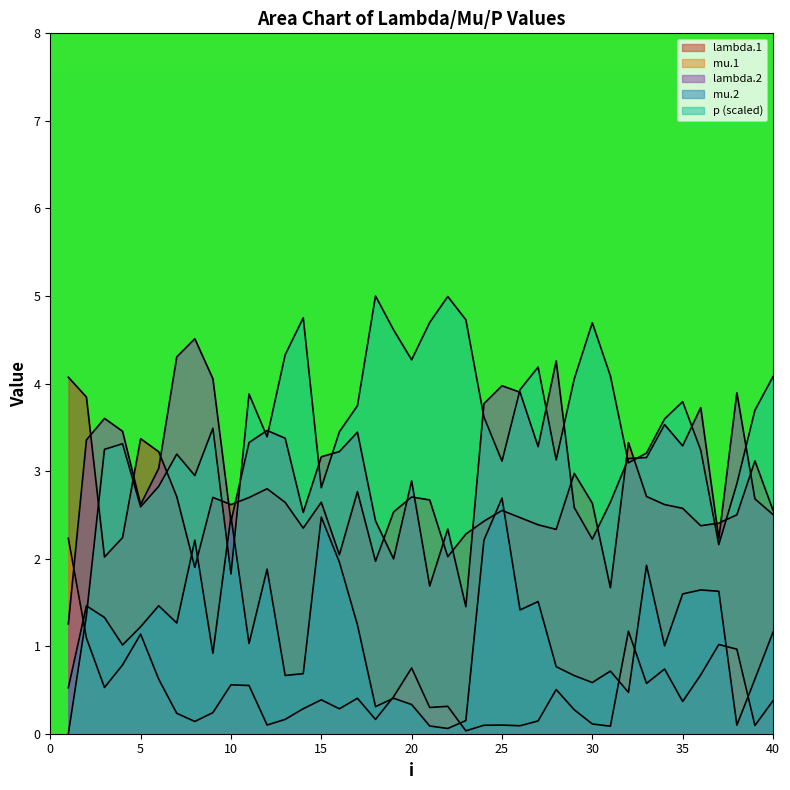

Reading right to left, what are all the values shown in this chart?

lambda.1: 2.6	3.1	2.5	2.4	2.4	2.6	2.6	2.7	3.3	1.7	2.6	3.0	2.3	2.4	2.5	2.6	2.4	2.3	2.0	2.7	2.7	2.5	2.0	2.8	2.0	2.6	2.3	2.6	2.8	2.7	2.6	2.7	1.9	2.7	3.2	3.4	2.2	2.0	3.8	4.1
mu.1: 0.4	0.1	1.0	1.0	0.7	0.4	0.7	0.6	1.2	0.1	0.1	0.3	0.5	0.1	0.1	0.1	0.1	0.0	0.3	0.3	0.8	0.4	0.2	0.4	0.3	0.4	0.3	0.2	0.1	0.6	0.6	0.2	0.1	0.2	0.6	1.1	0.8	0.5	1.1	2.2
lambda.2: 2.5	2.7	3.9	2.2	3.7	3.3	3.5	3.2	3.1	2.6	2.2	2.6	4.3	3.3	3.9	4.0	3.8	1.5	2.3	1.7	2.9	2.0	2.4	3.4	3.2	3.2	2.5	3.4	3.5	3.3	2.4	4.1	4.5	4.3	3.0	2.6	3.5	3.6	3.4	1.3
mu.2: 1.2	0.6	0.1	1.6	1.6	1.6	1.0	1.9	0.5	0.7	0.6	0.7	0.8	1.5	1.4	2.7	2.2	0.2	0.1	0.1	0.3	0.4	0.3	1.2	2.0	2.5	0.7	0.7	1.9	1.0	2.5	0.9	2.2	1.3	1.5	1.2	1.0	1.3	1.5	0.5
p: 4.1	3.7	2.9	2.2	3.2	3.8	3.6	3.2	3.1	4.1	4.7	4.1	3.1	4.2	3.9	3.1	3.6	4.7	5.0	4.7	4.3	4.6	5.0	3.7	3.4	2.8	4.8	4.3	3.4	3.9	1.8	3.5	2.9	3.2	2.8	2.6	3.3	3.2	1.3	0.0